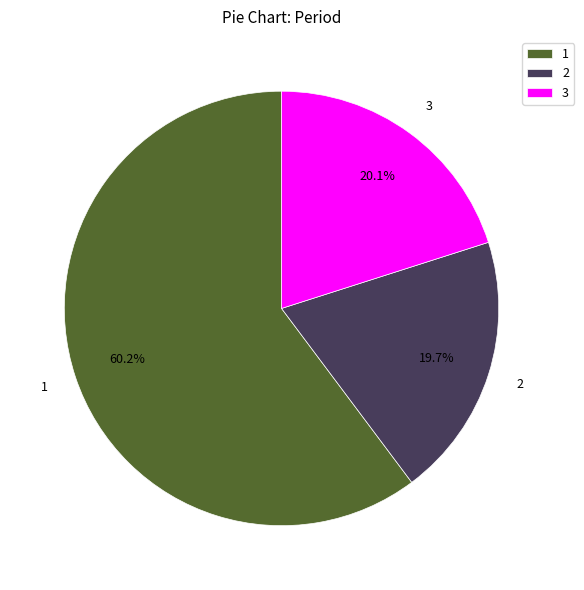

To the nearest percent, what is the average slice percentage?

33%